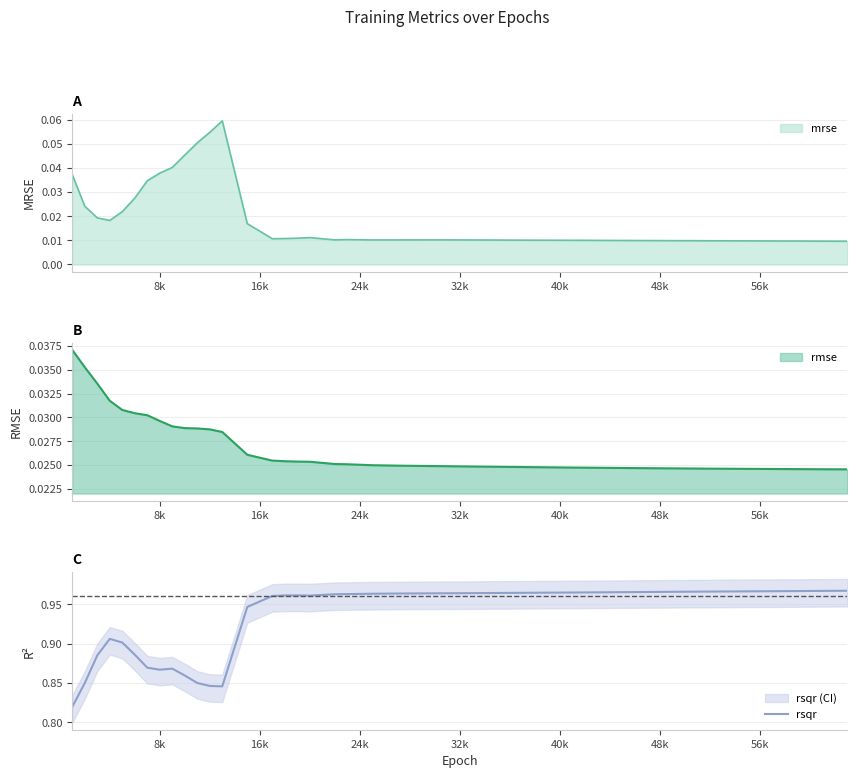

How many interior local valleys (lower than both neighbors) does the data have?

3